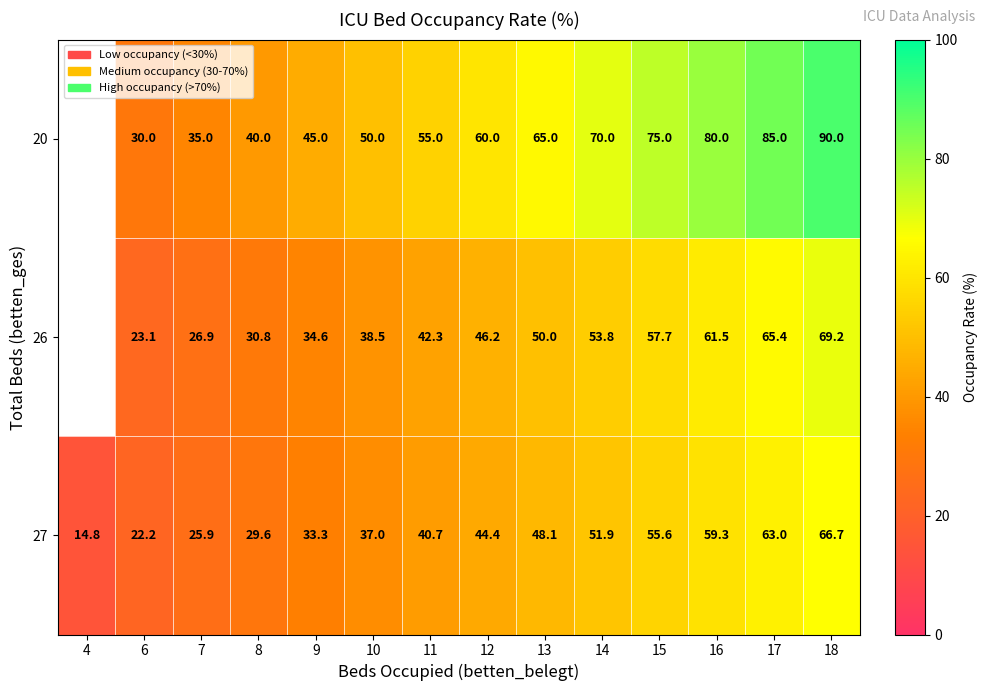

The value of 27 at 6 is 34.0. True or false?

False